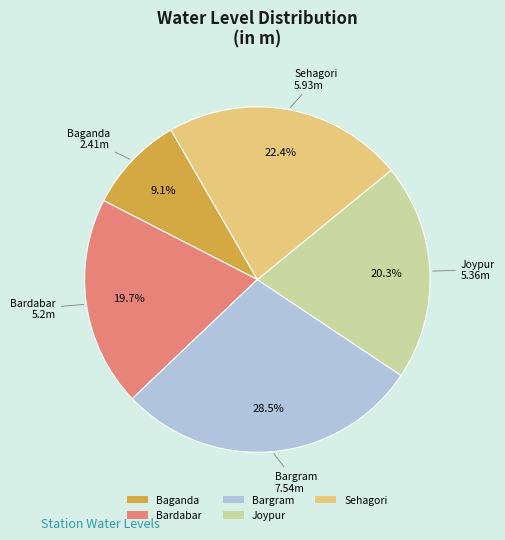

True or false: Bargram accounts for 36% of the total.

False